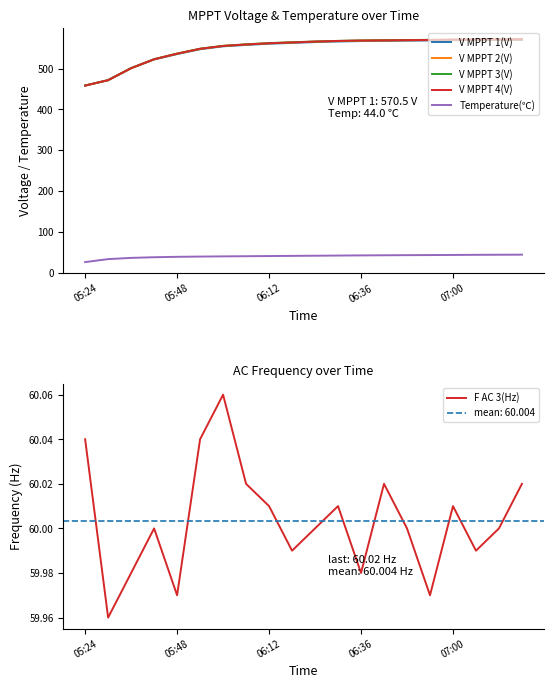

Rank the series by their maximum value, from lowest to highest.

Temperature(℃), F AC 3(Hz), V MPPT 1(V), V MPPT 2(V), V MPPT 4(V), V MPPT 3(V)